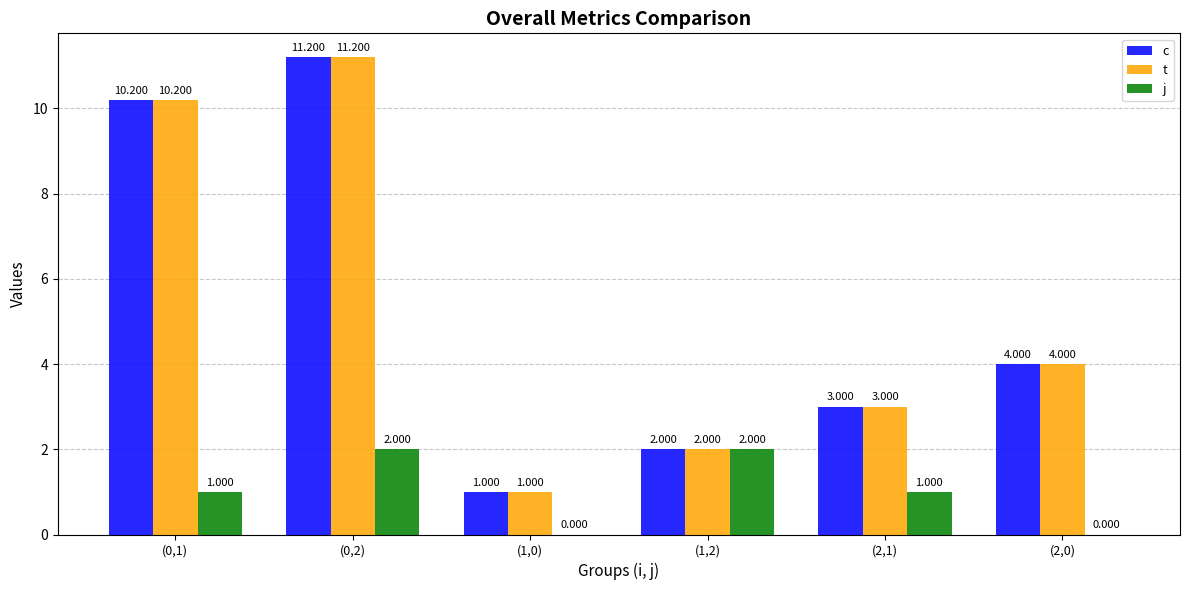

Count the number of data series in this chart.

3